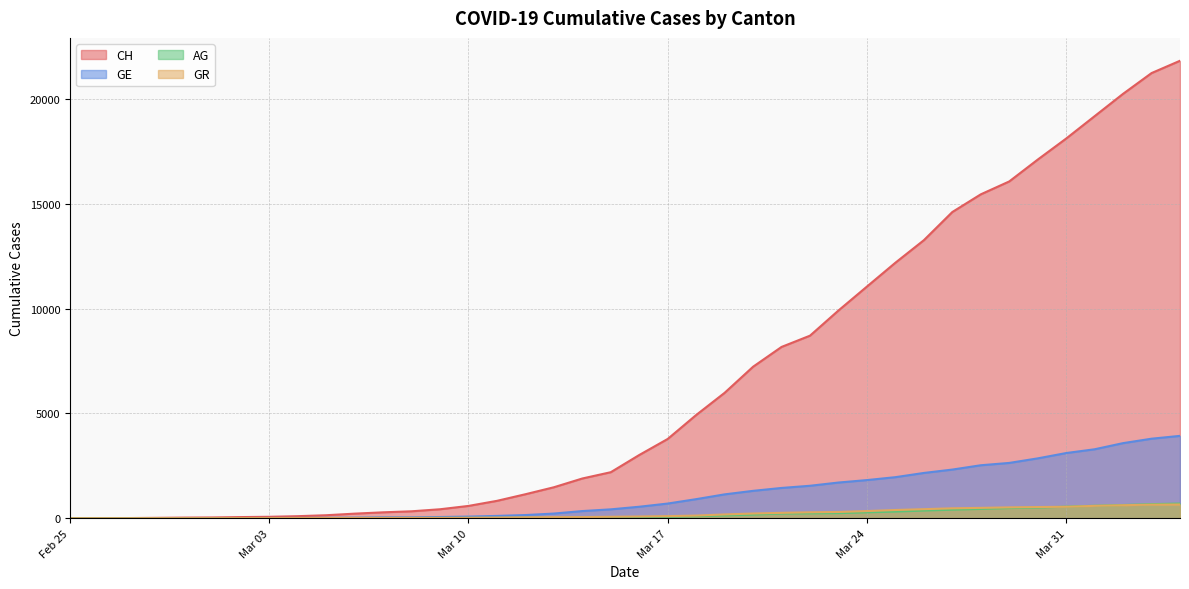

What is the difference between the second highest and minimum values in the GR series?

649